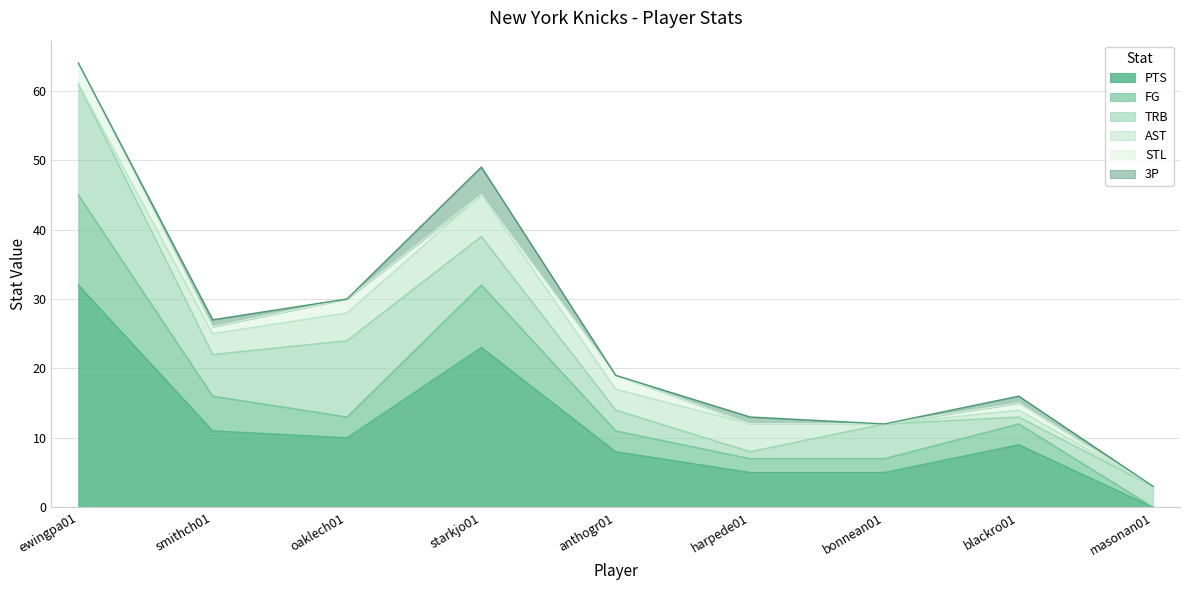

Reading right to left, transcribe all the data shown in this chart.

PTS: 0	9	5	5	8	23	10	11	32
FG: 0	3	2	2	3	9	3	5	13
TRB: 3	1	5	1	3	7	11	6	16
AST: 0	1	0	4	3	6	4	3	0
STL: 0	1	0	0	2	0	2	1	3
3P: 0	1	0	1	0	4	0	1	0